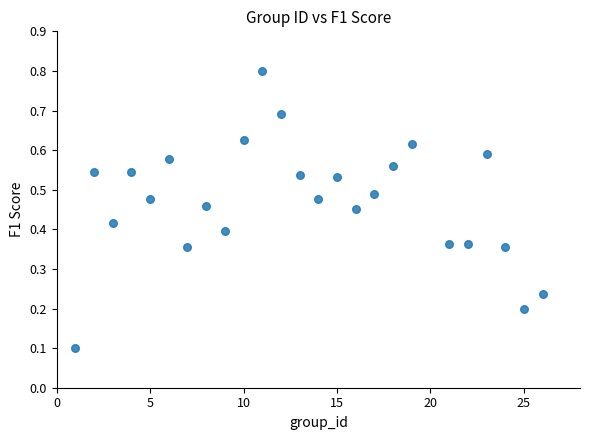

What is the range of X values (max minus min)?

25.0